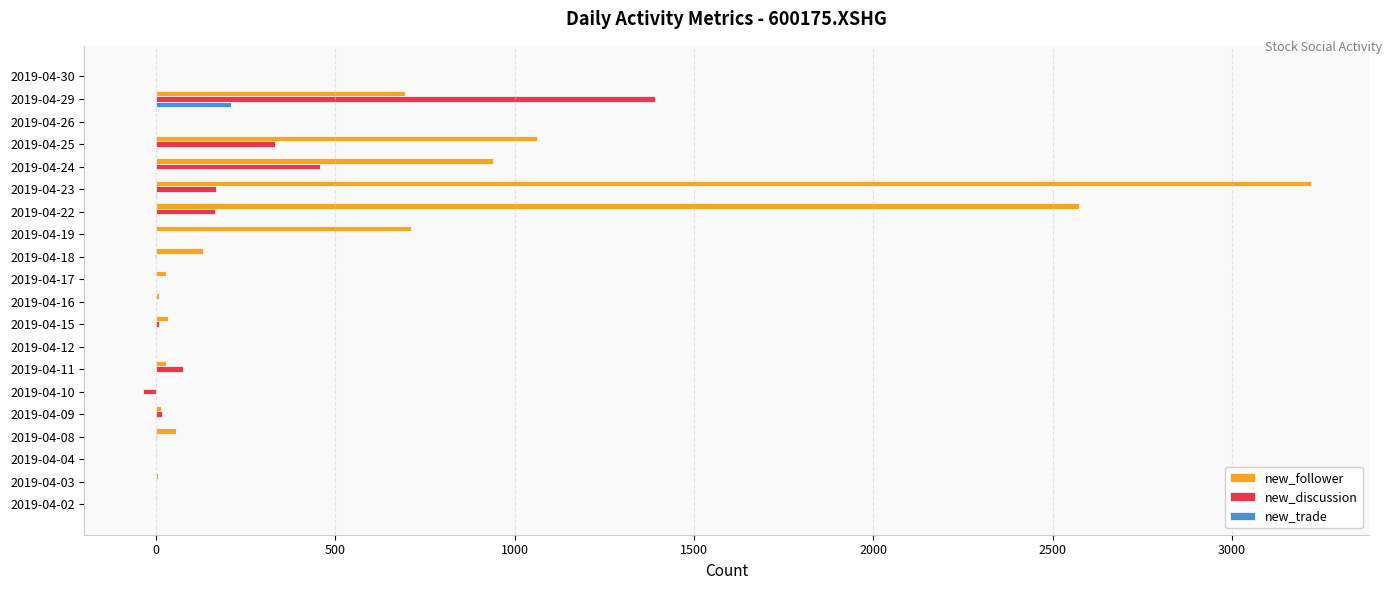

Which category has the highest value across all series?

2019-04-23